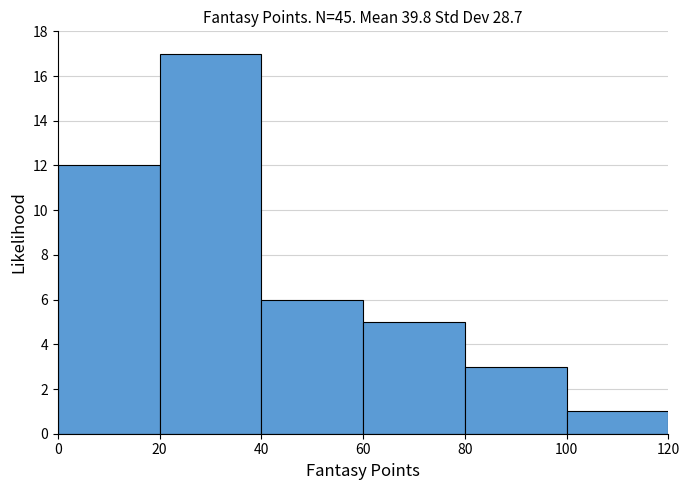

Which range on the x-axis has the tallest bar?

20 to 40